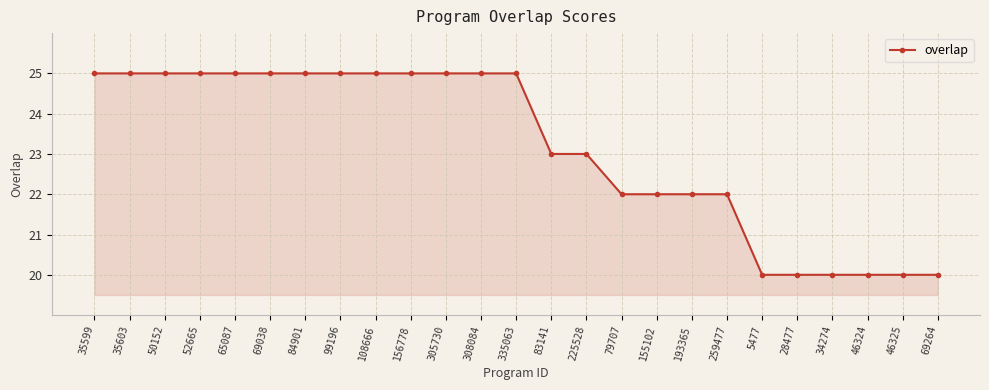

How many data points are less than 25?

12